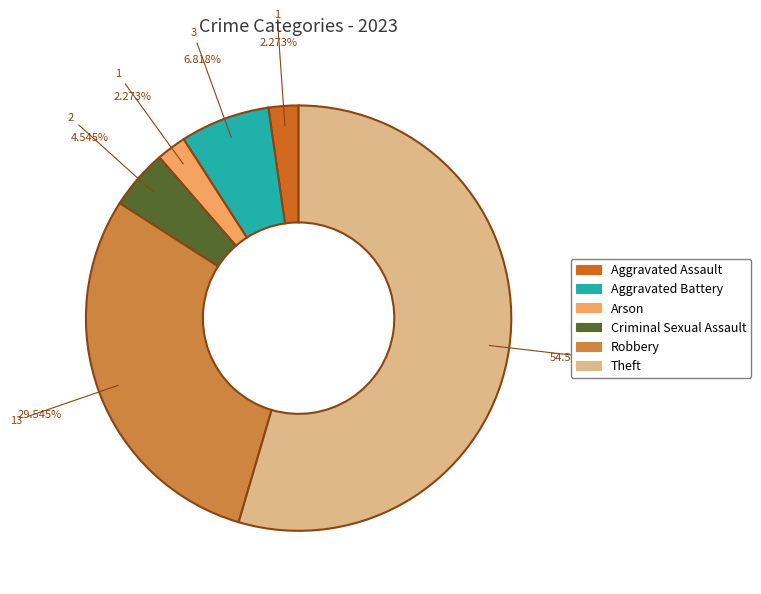

Count the number of slices in the pie.

6